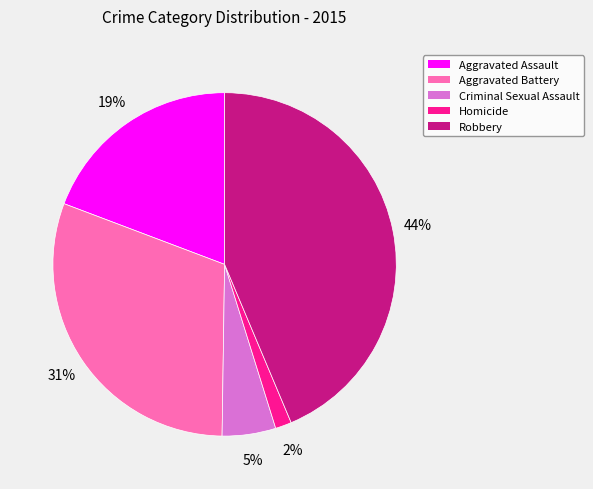

Count the number of slices in the pie.

5